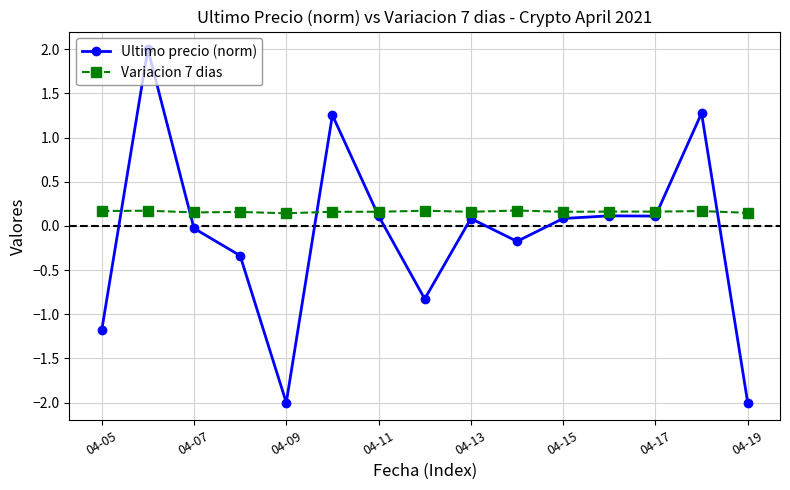

Which series has the widest spread of values?

Ultimo precio (norm)